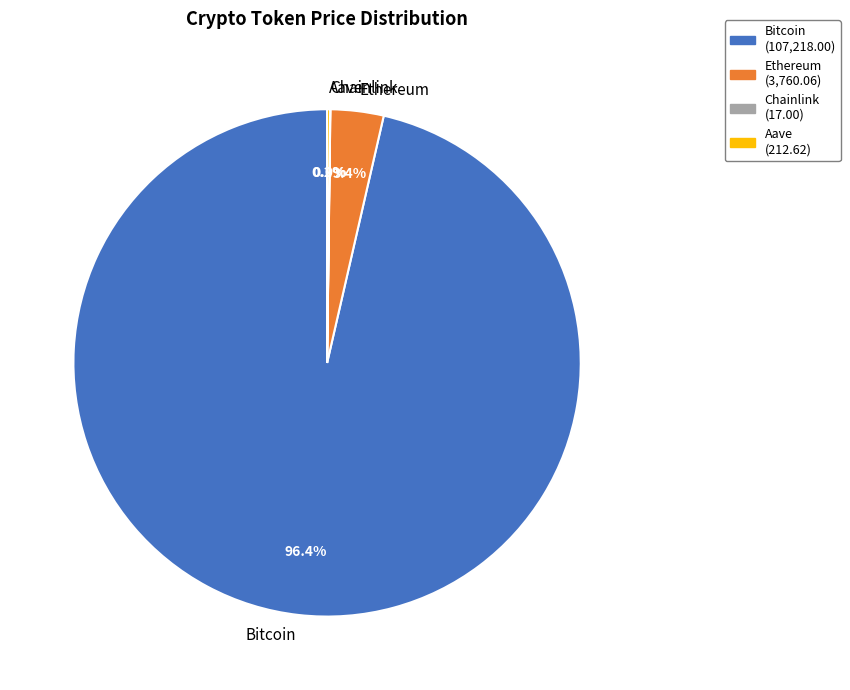

What portion of the pie excludes Bitcoin?

3.6%